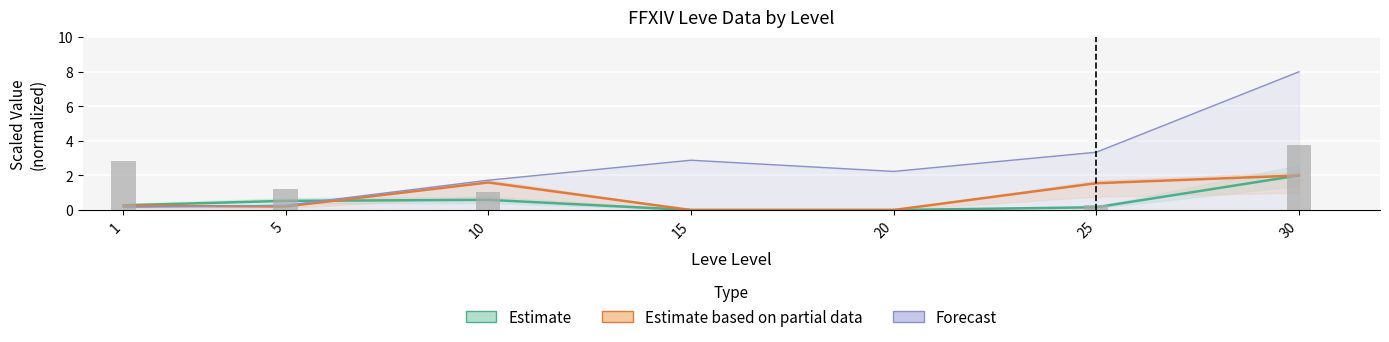

At how many categories does at least one series exceed 6?

1